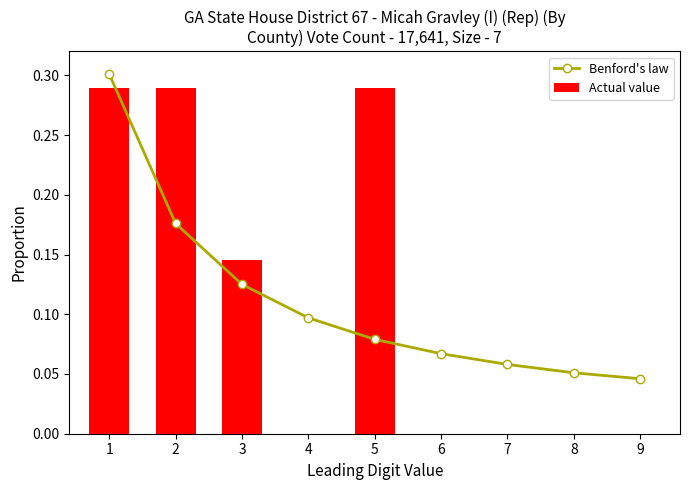

Reading right to left, list all the values displayed in this chart.

Benford's law: 9=0.0	8=0.1	7=0.1	6=0.1	5=0.1	4=0.1	3=0.1	2=0.2	1=0.3
Actual value: 9=0.0	8=0.0	7=0.0	6=0.0	5=0.3	4=0.0	3=0.1	2=0.3	1=0.3